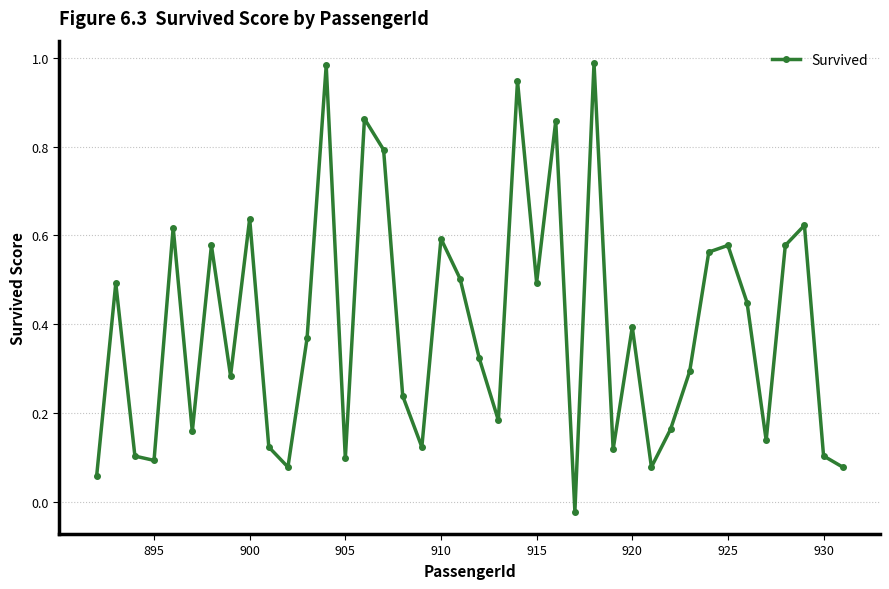

How many lines are shown in the chart?

1